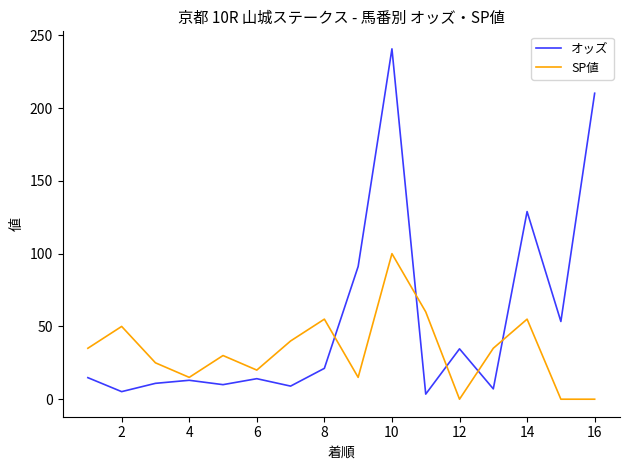

What are all the series names shown in the legend?

オッズ, SP値